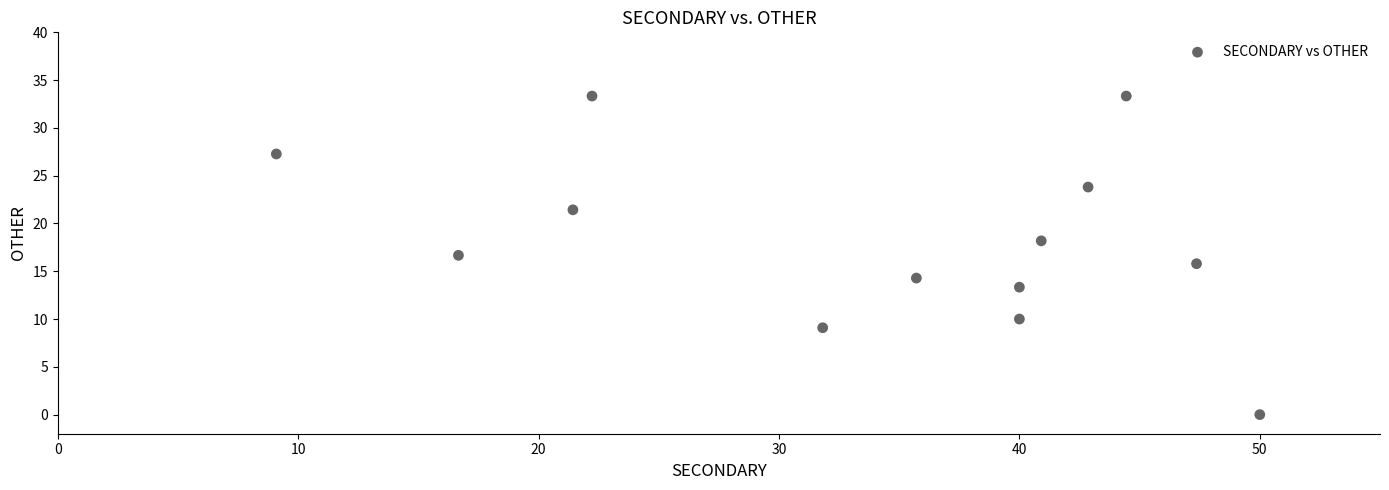

What is the range of Y values (max minus min)?

33.3